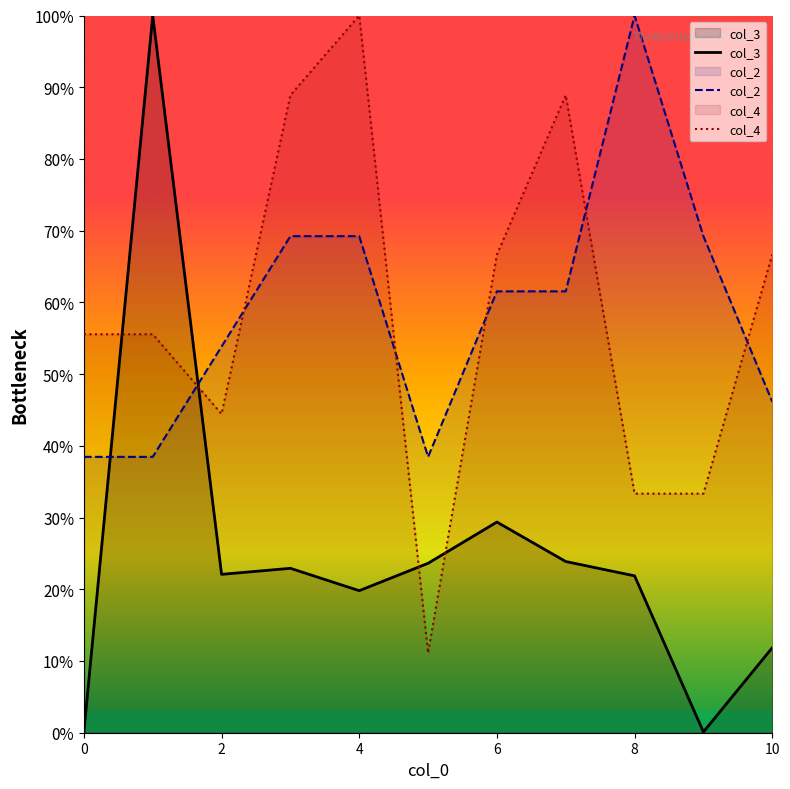

True or false: col_2 has a value of 69.2 at 4.

True